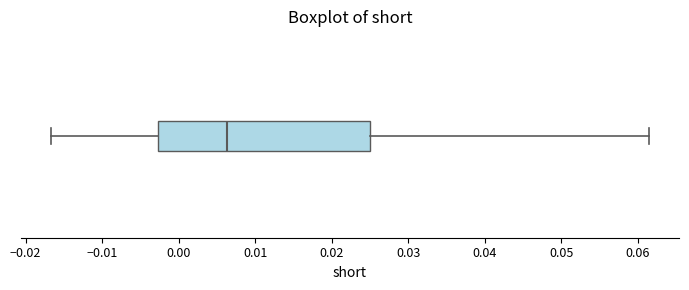

Where does the left whisker of the box end on the x-axis? The values are not printed on the chart, so give them approximately, as read against the axis.

-0.017